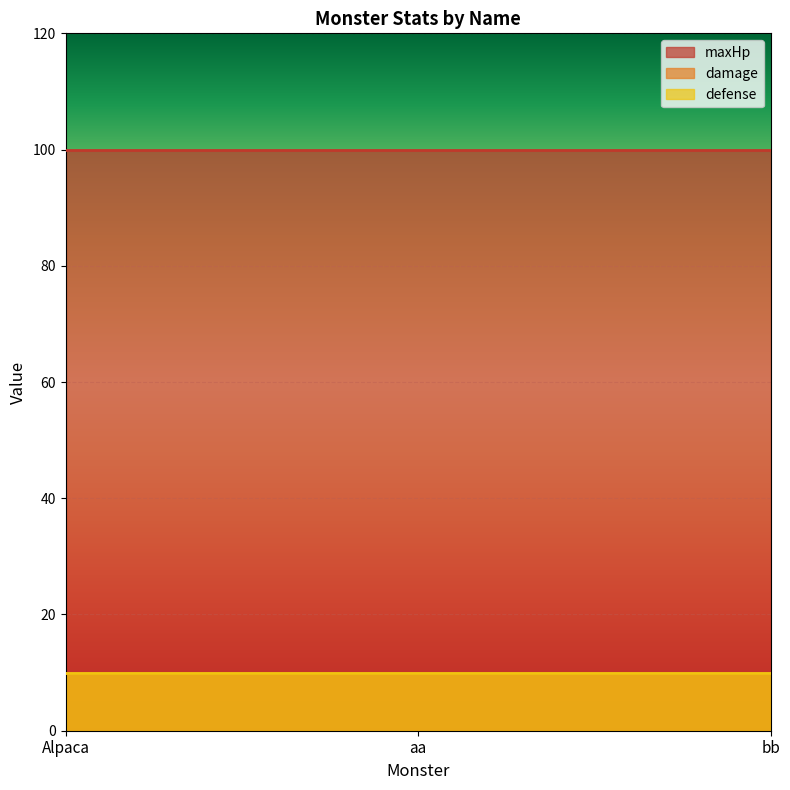

Reading left to right, list all the values displayed in this chart.

maxHp: 100	100	100
damage: 10	10	10
defense: 10	10	10